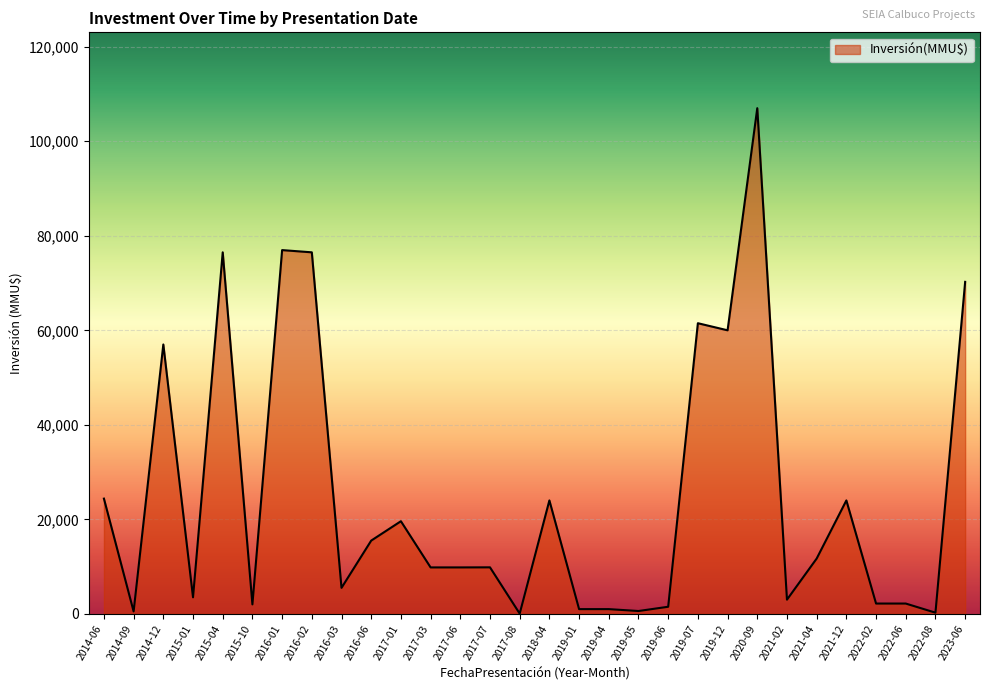

What is the average value?

25256